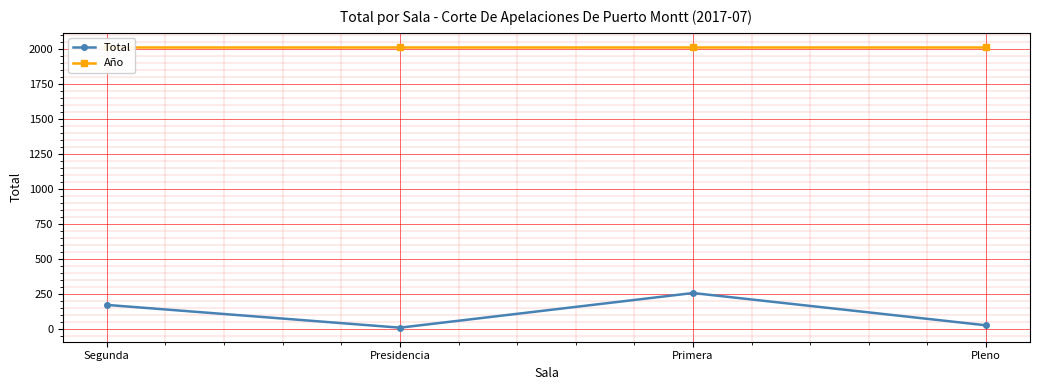

What are all the series names shown in the legend?

Total, Año